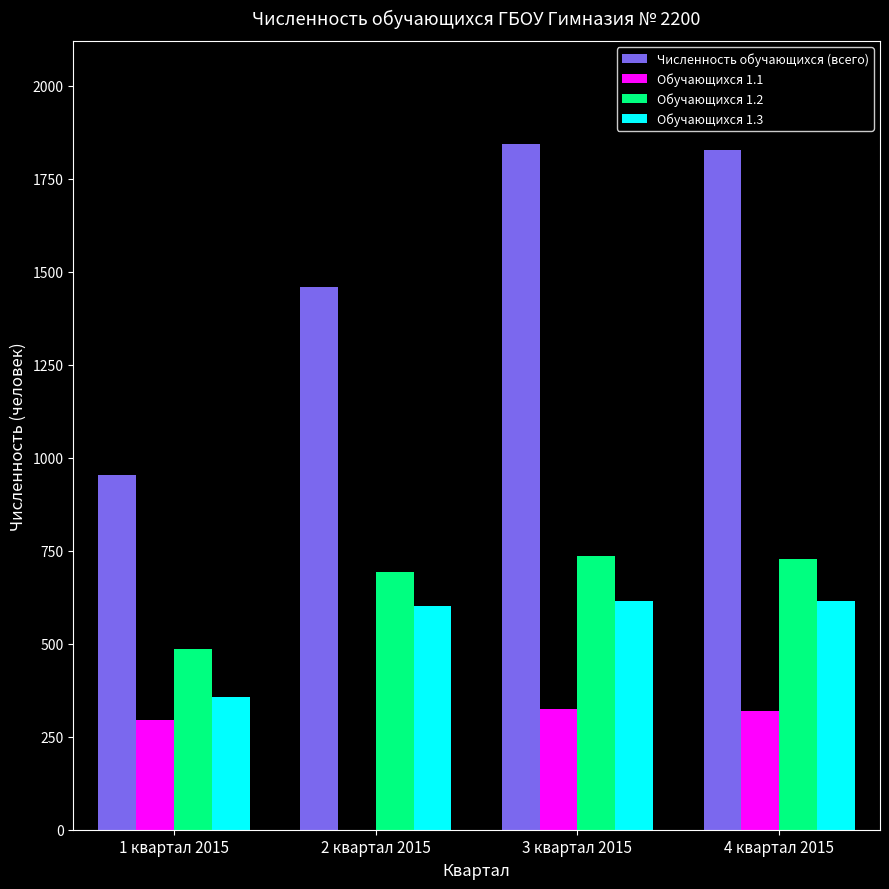

Between 1 квартал 2015 and 4 квартал 2015, which series saw the biggest shift?

Численность обучающихся (всего)